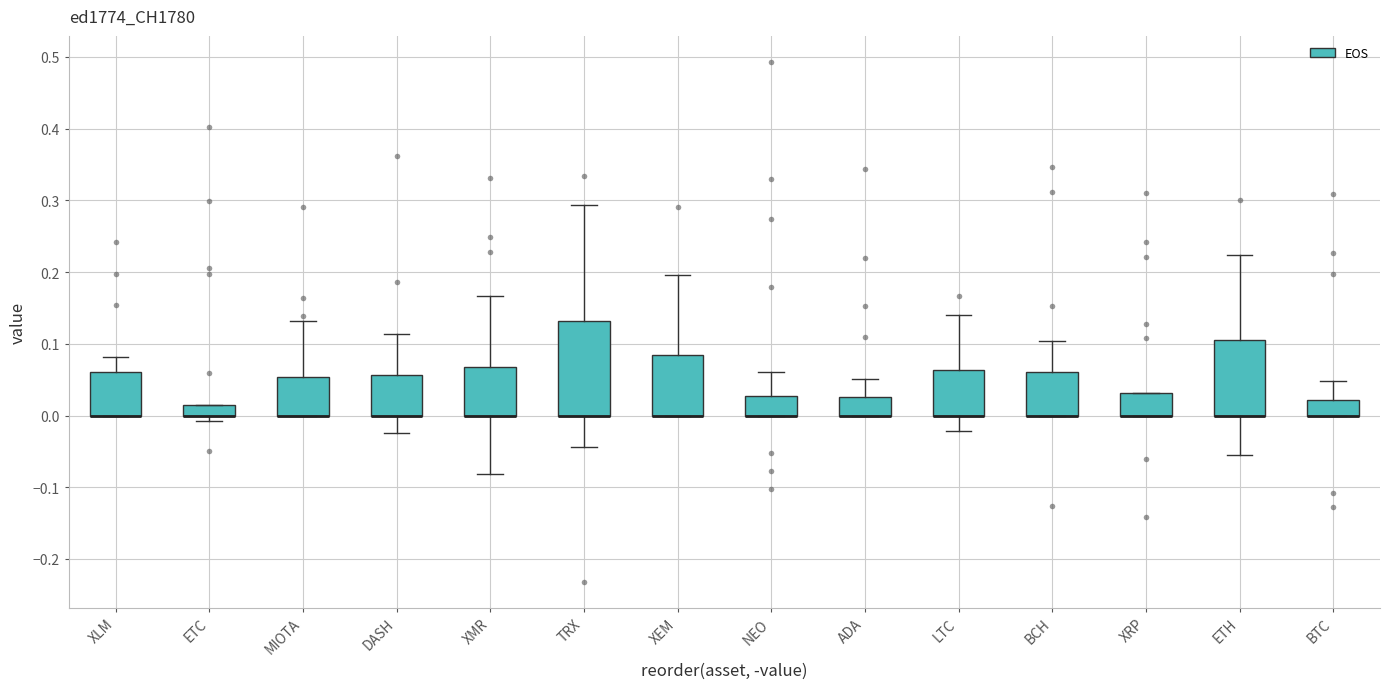

Comparing the boxes themselves (not the whiskers), which one is the tallest?

TRX